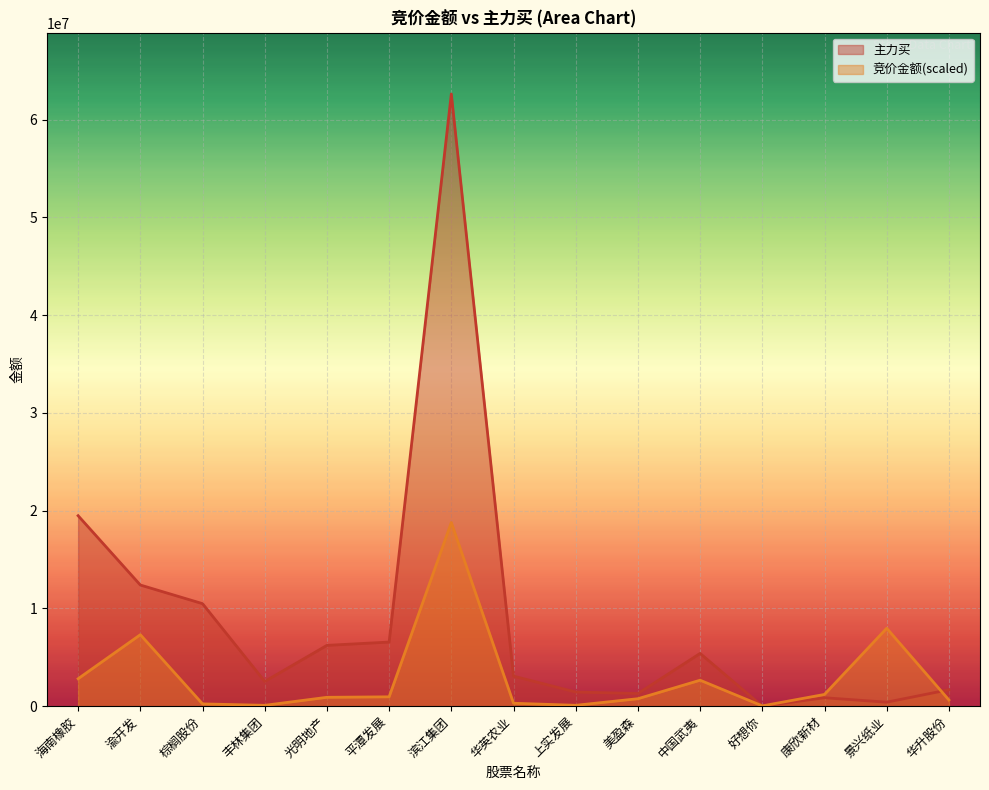

Which series has the widest spread of values?

主力买